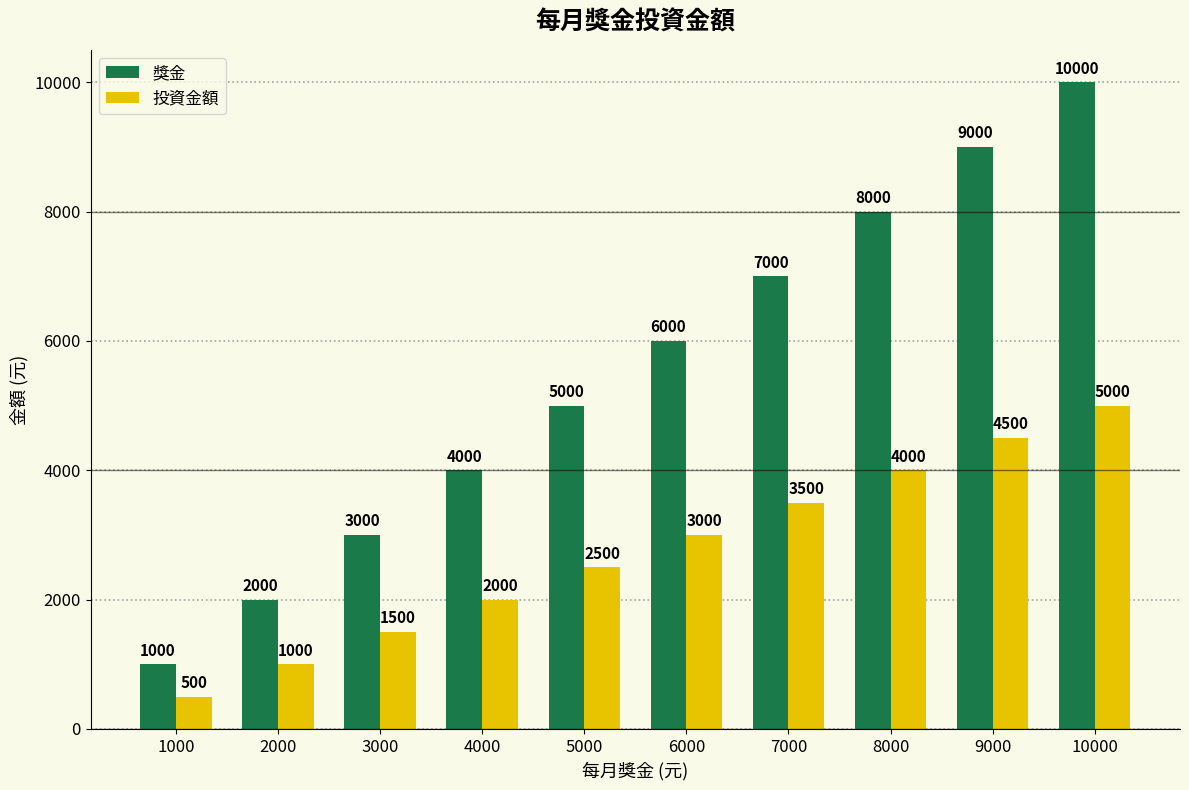

Reading right to left, extract all data points from this chart.

獎金: 10000=10000	9000=9000	8000=8000	7000=7000	6000=6000	5000=5000	4000=4000	3000=3000	2000=2000	1000=1000
投資金額: 10000=5000	9000=4500	8000=4000	7000=3500	6000=3000	5000=2500	4000=2000	3000=1500	2000=1000	1000=500